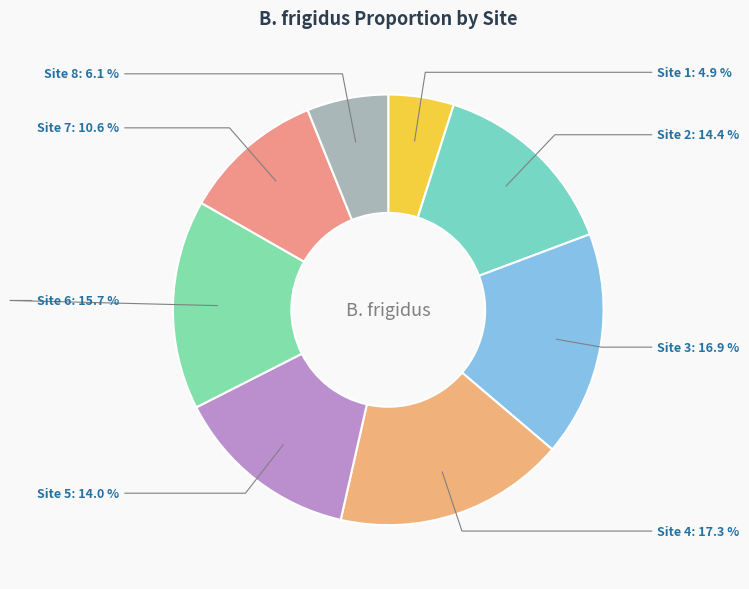

What percentage is the Site 7 slice, to the nearest percent?

11%